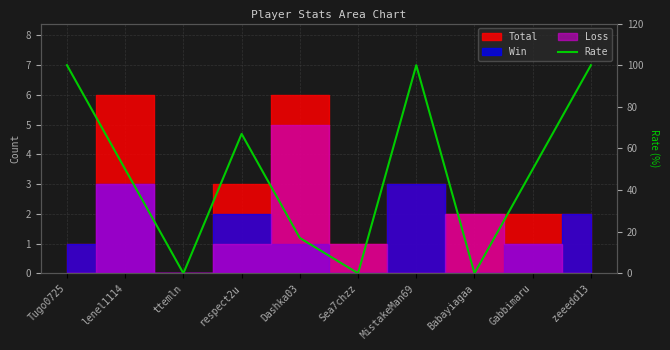

Rank the categories by value from highest to lowest.

Tugo0725, MistakeMan69, zeeedd13, respect2u, lenel1114, Gabbimaru, Dashka03, ttemln, Sea7chzz, Babayiagaa